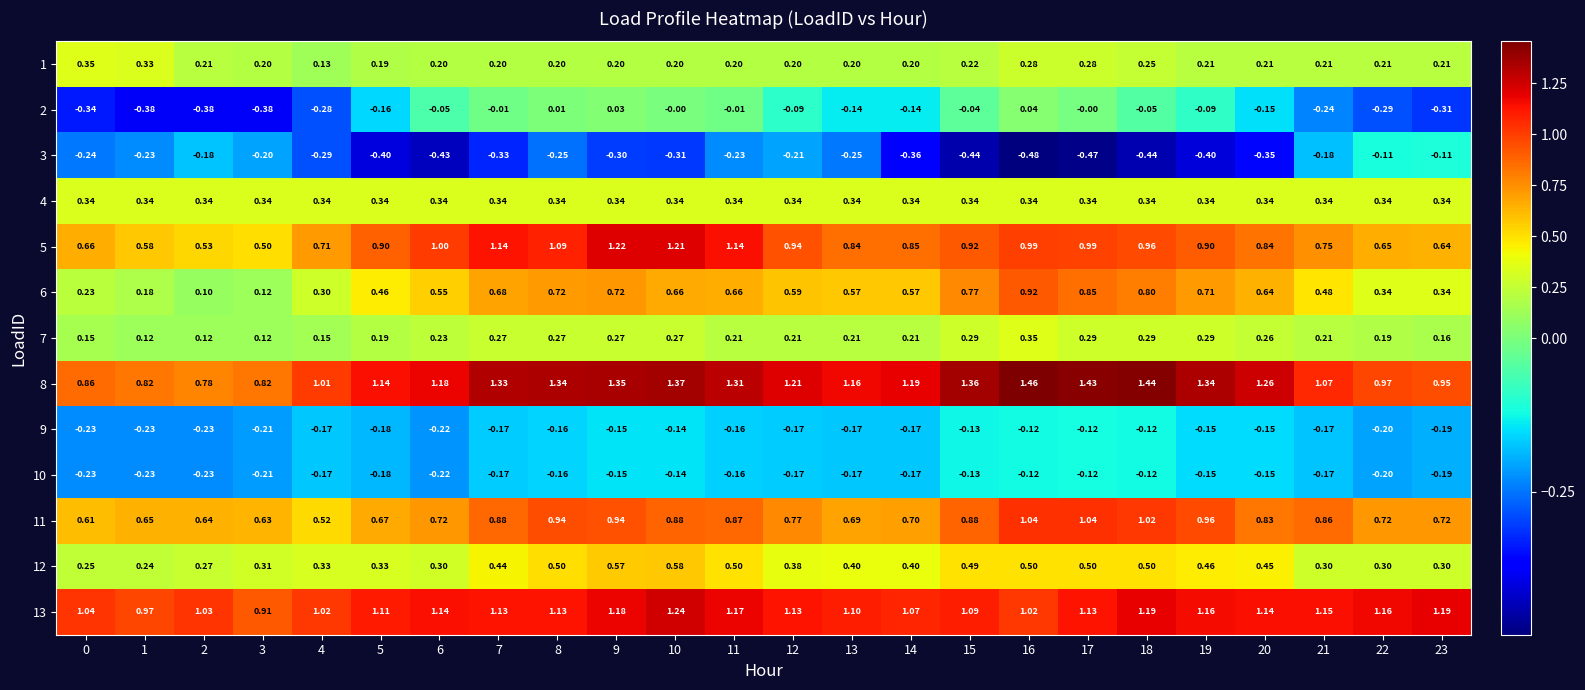

Is the value of 1 at 17 greater than the value of 3 at 3?

Yes